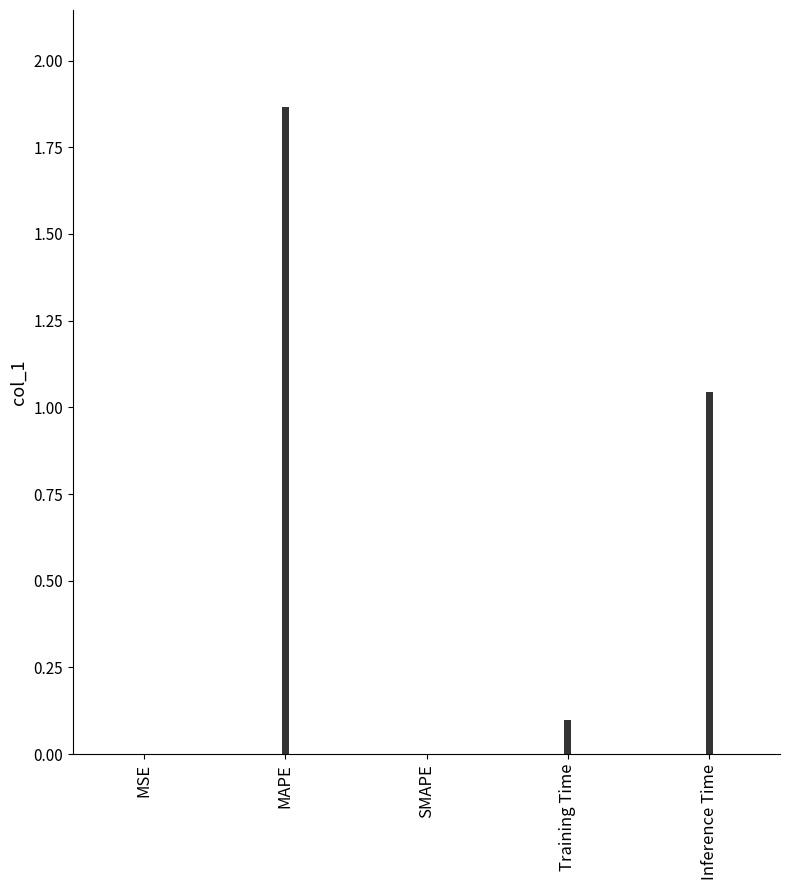

What is the sum of the values at Training Time and Inference Time?

1.1